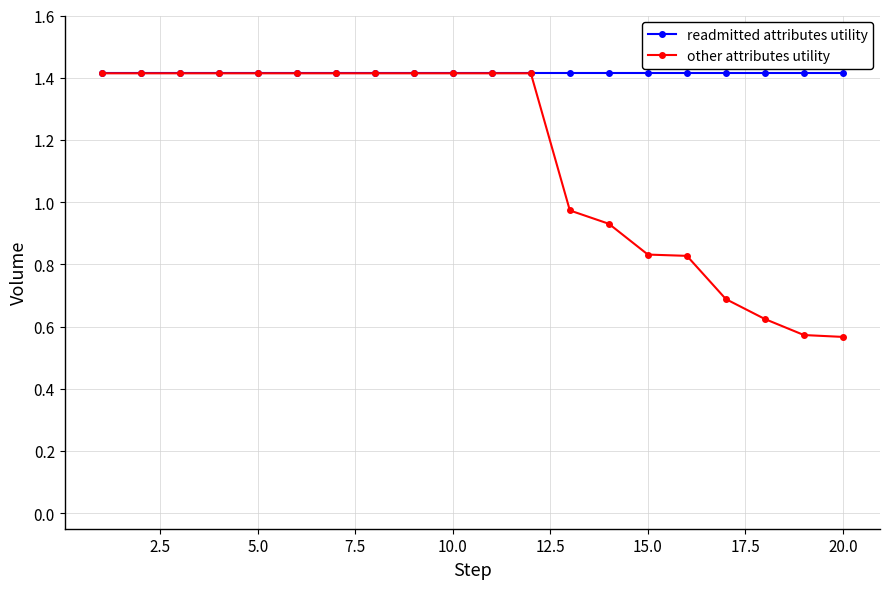

What is the value of the readmitted attributes utility point at the 5th from the left?

1.4